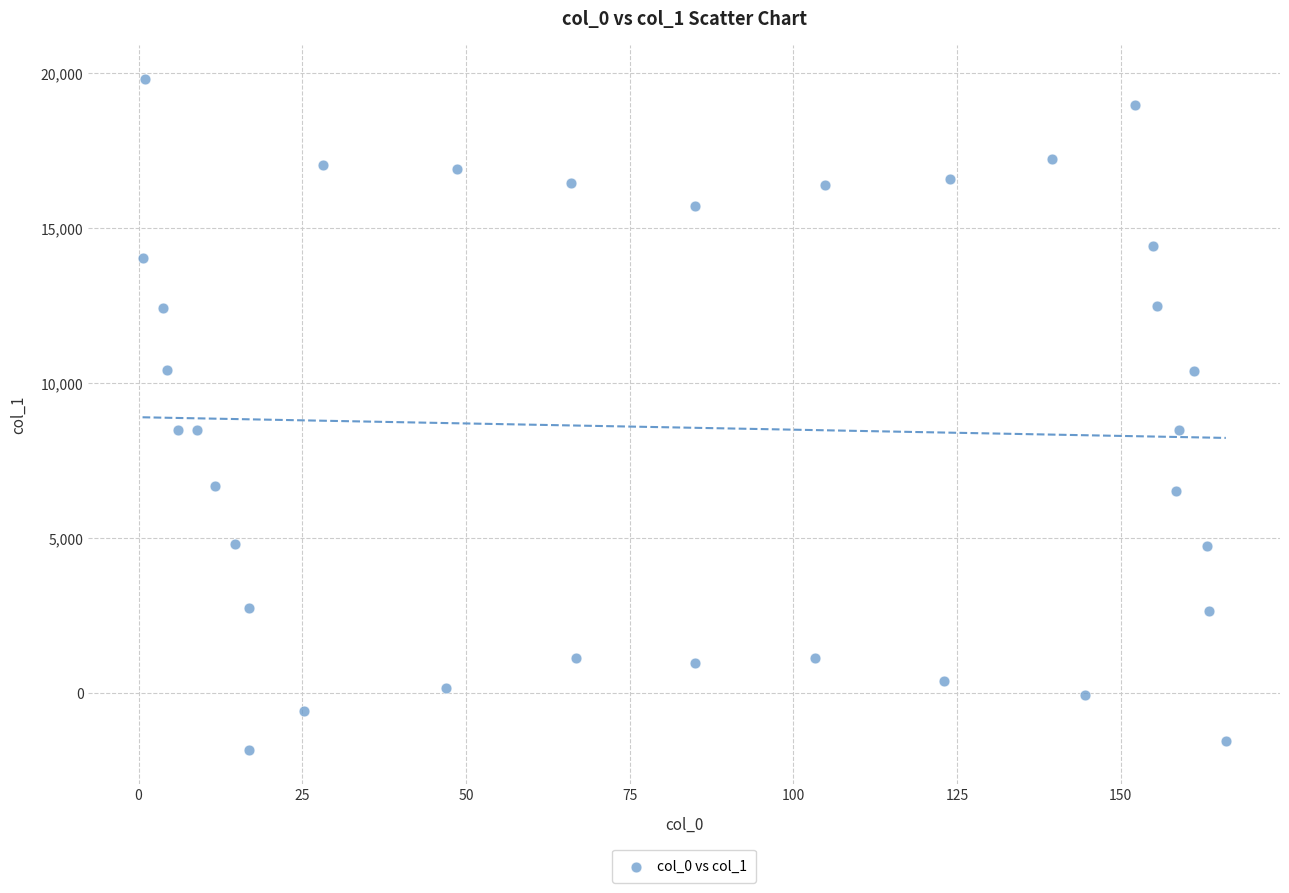

What is the range of X values (max minus min)?

165.4